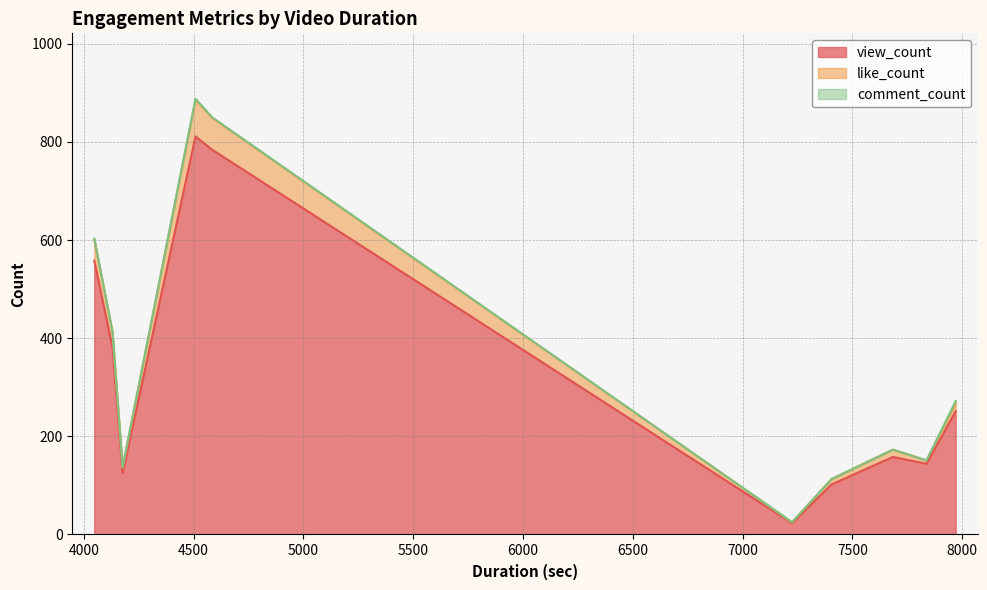

List the series in order of their peak value, lowest first.

comment_count, like_count, view_count